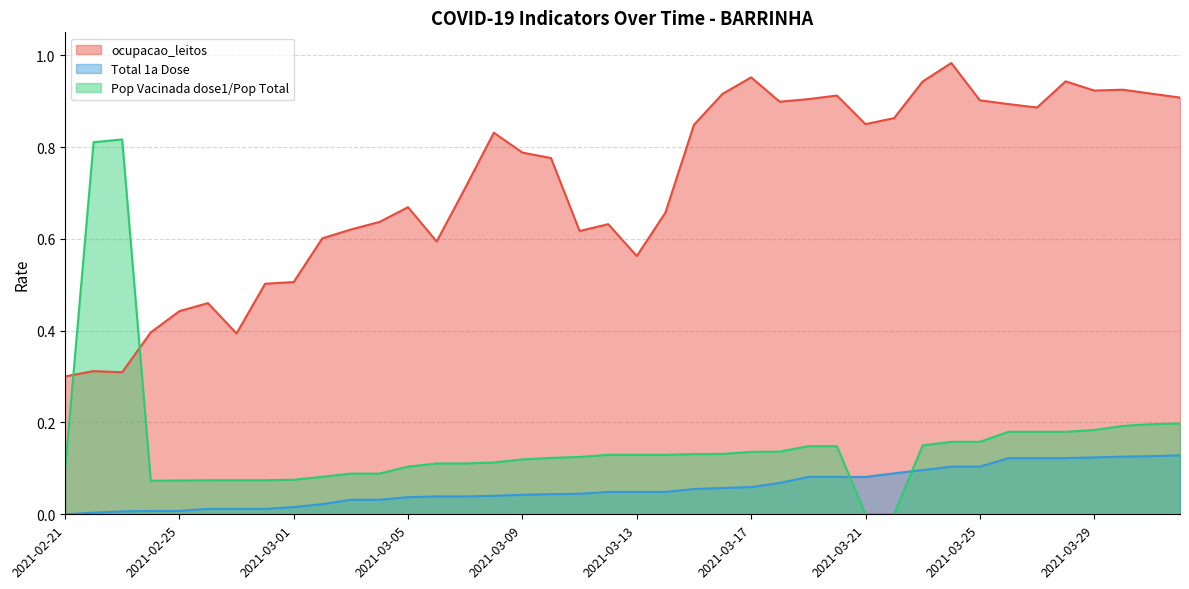

What are all the series names shown in the legend?

ocupacao_leitos, Total 1a Dose, Pop Vacinada dose1/Pop Total